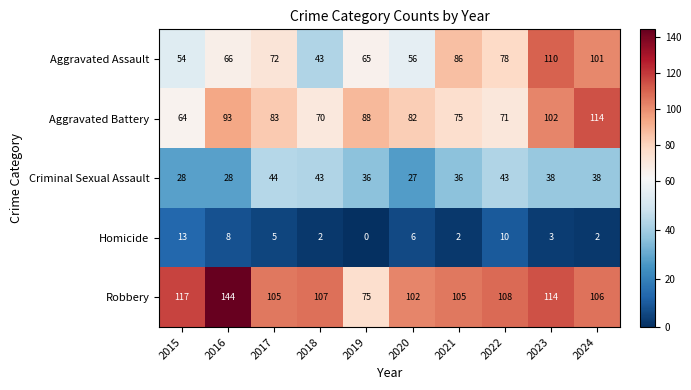

True or false: Aggravated Assault has a value of 43 at 2018.

True